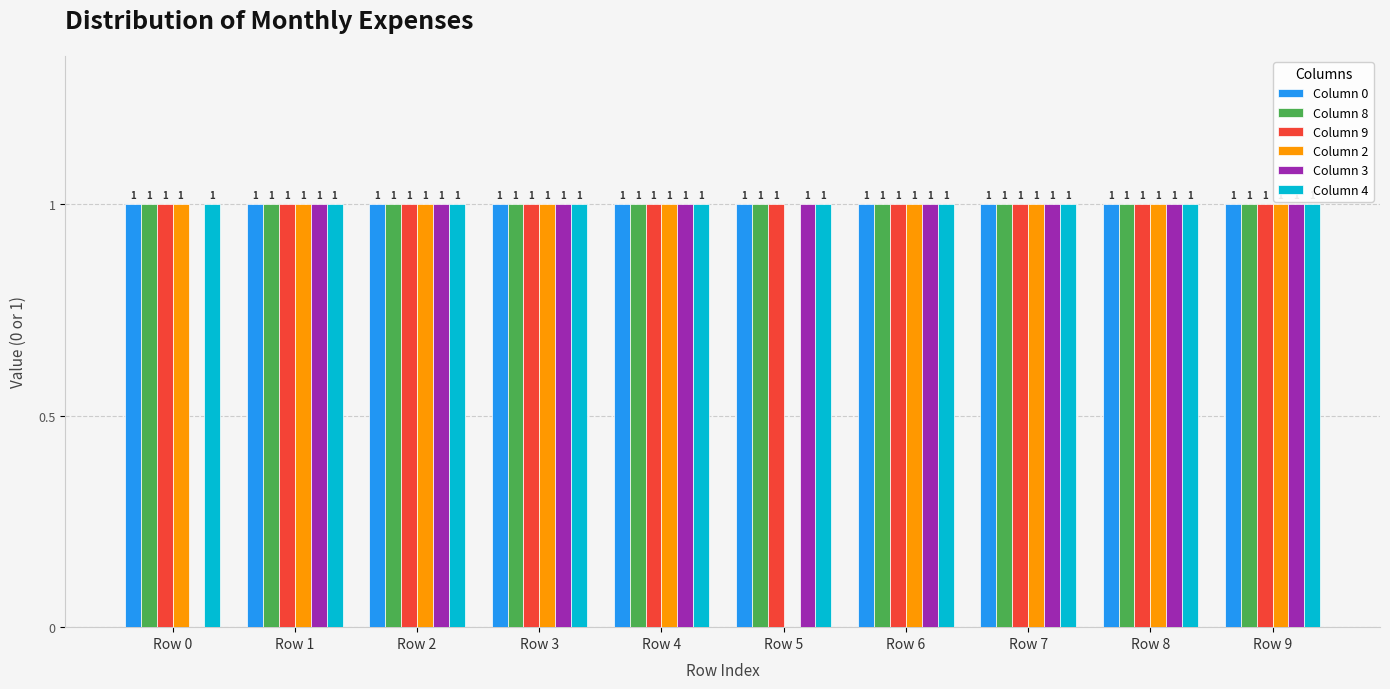

How many groups of bars are there?

10